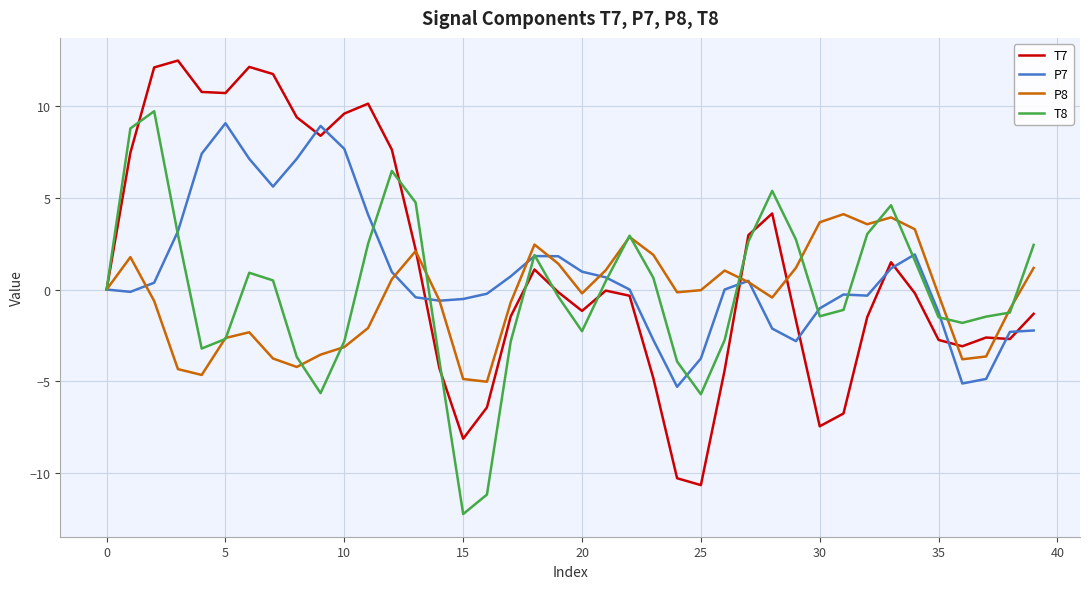

True or false: P7 and T8 cross at least once.

True